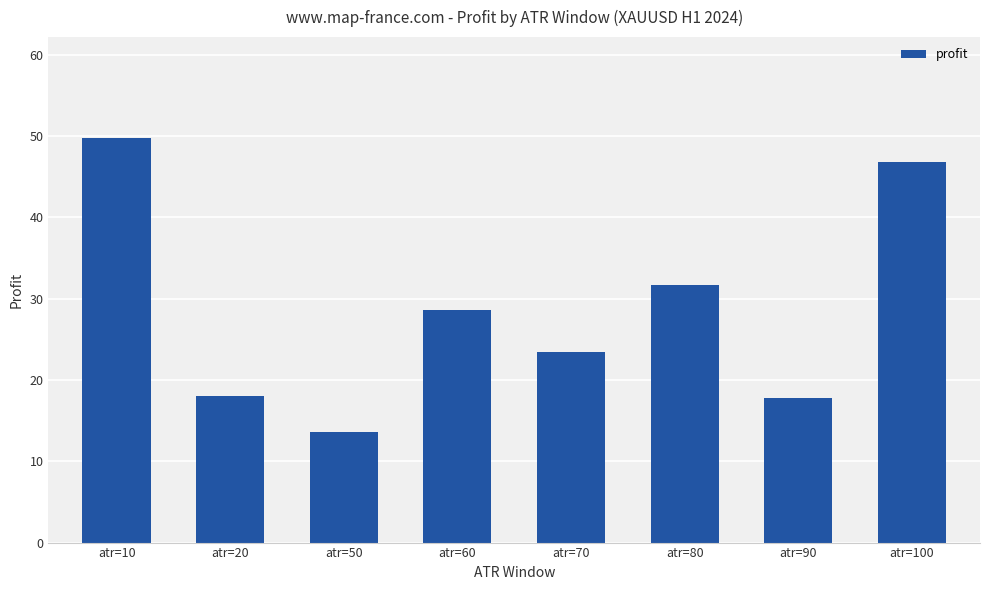

How many data points are less than 28?

4